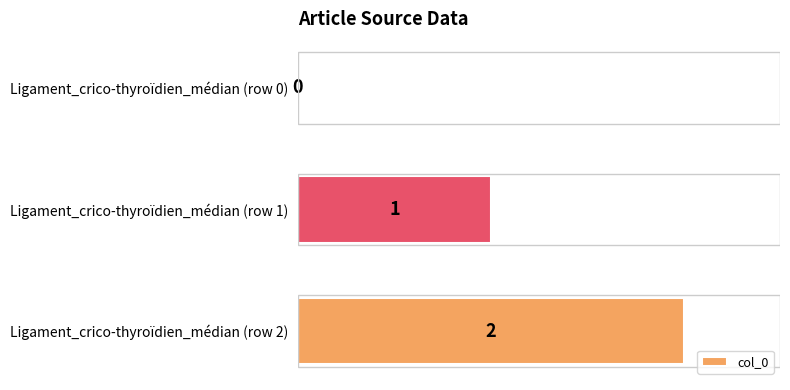

How many values are between 0 and 2?

3